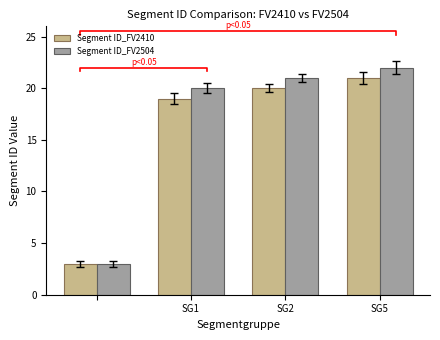

The Segment ID_FV2410 series shows 35 at SG5. True or false?

False